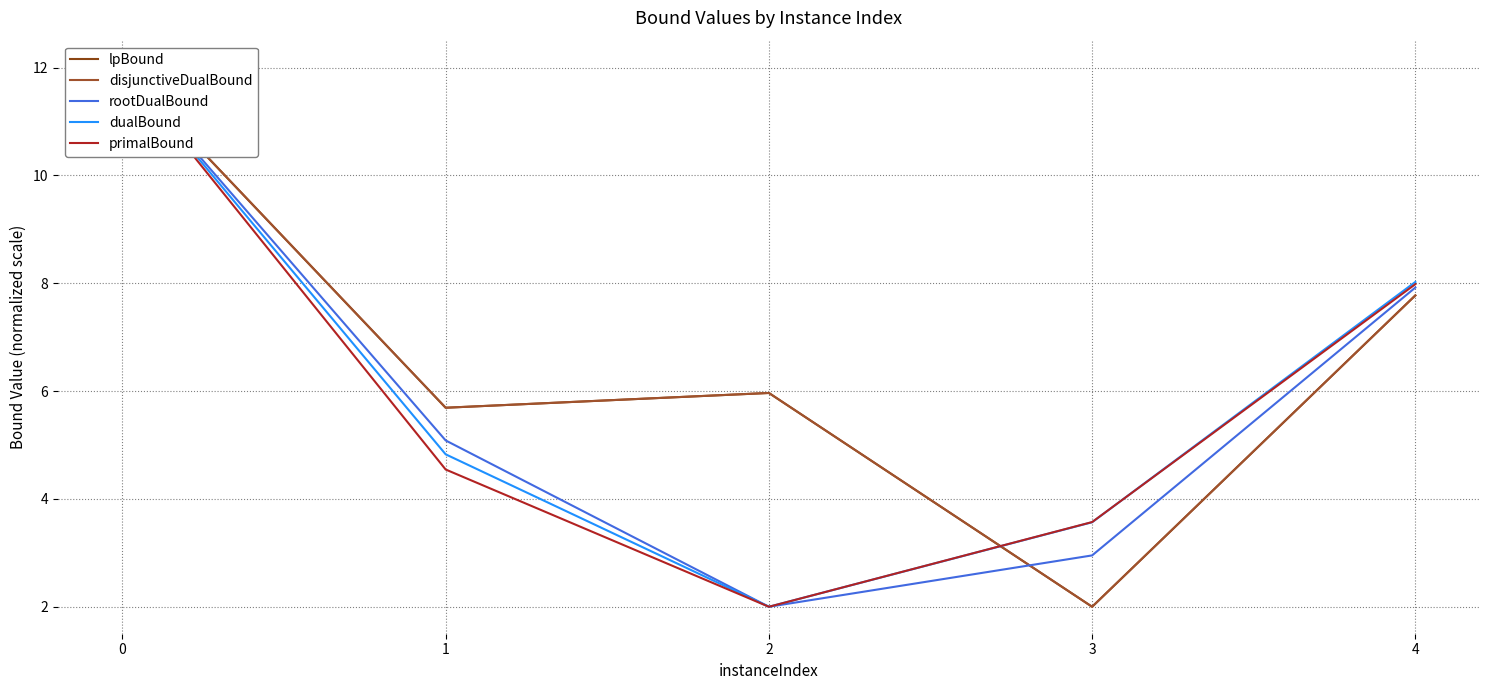

What is the value of the lpBound point at the 4th from the left?

2.0